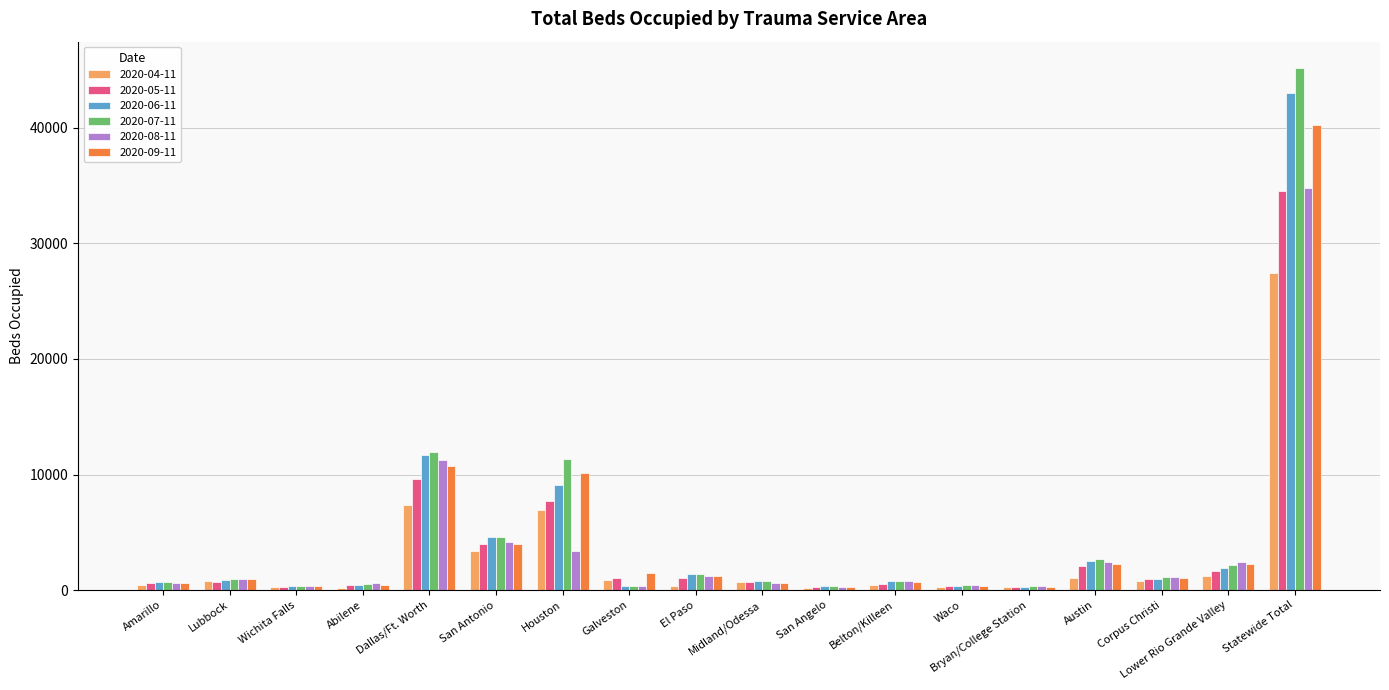

How many data points in 2020-08-11 are less than 933?

9